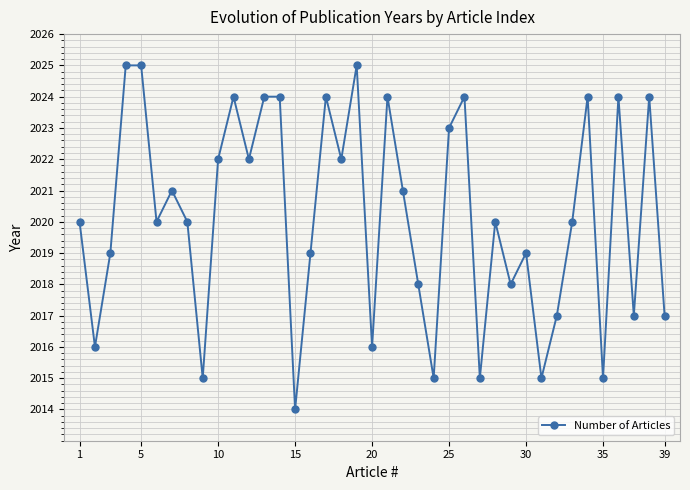

What is the smallest value displayed?

2014